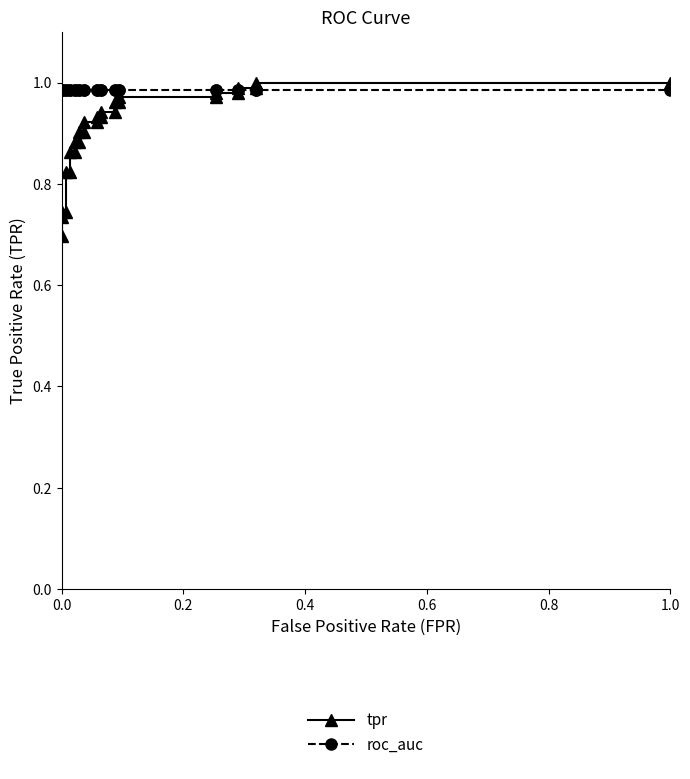

True or false: roc_auc has more than 0 points higher than both neighbors.

False